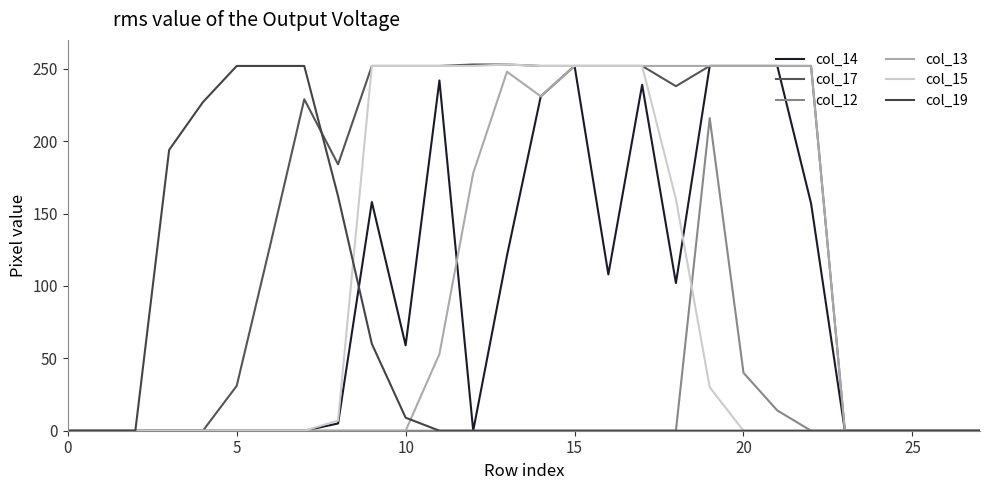

Does the chart display data point markers on the line(s)?

No